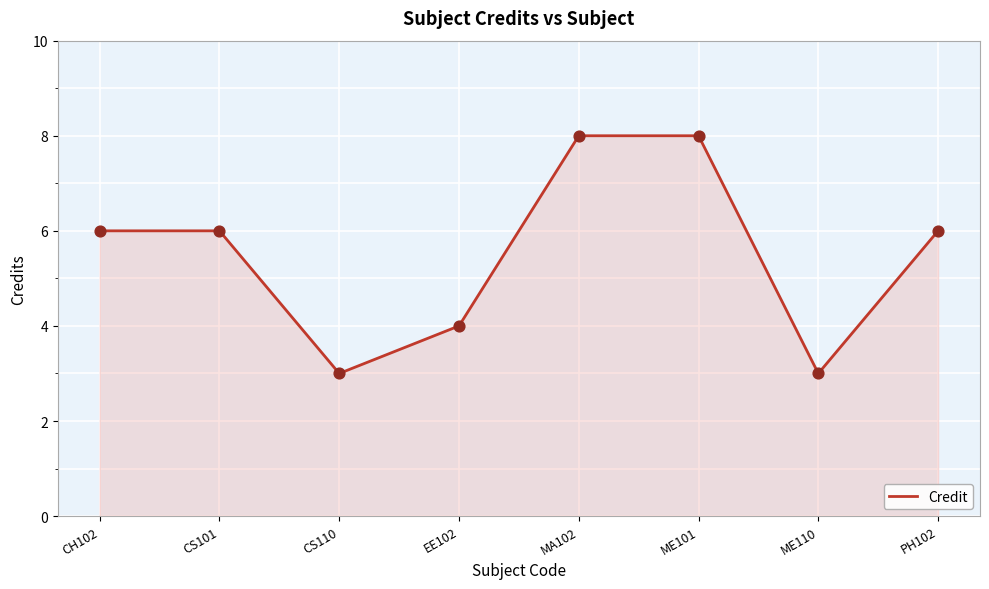

What is the change in value from CH102 to ME101?

+2